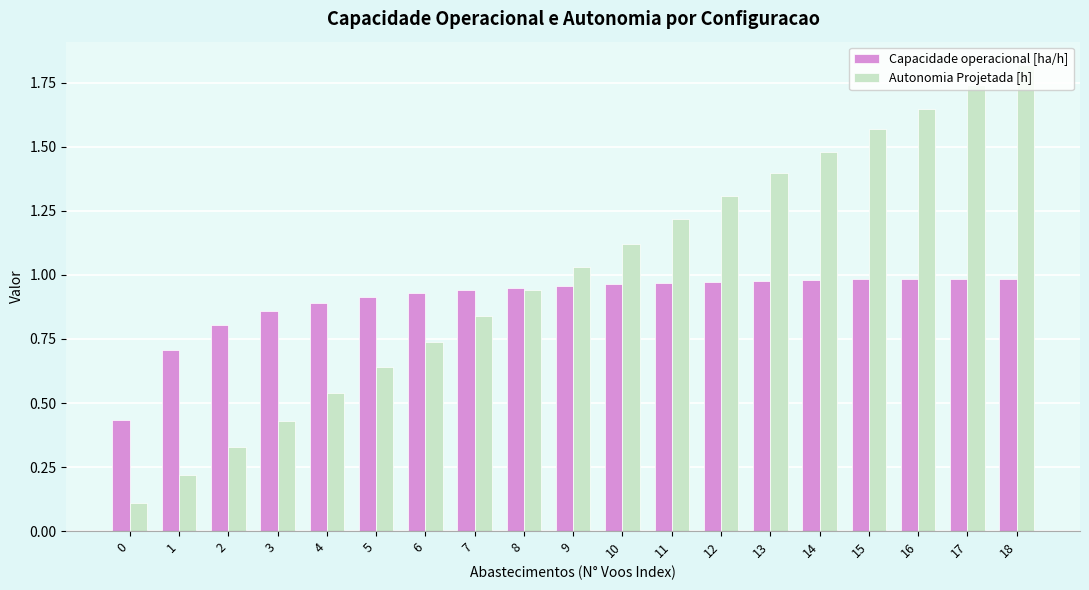

Between 3 and 8, which series saw the biggest shift?

Autonomia Projetada [h]